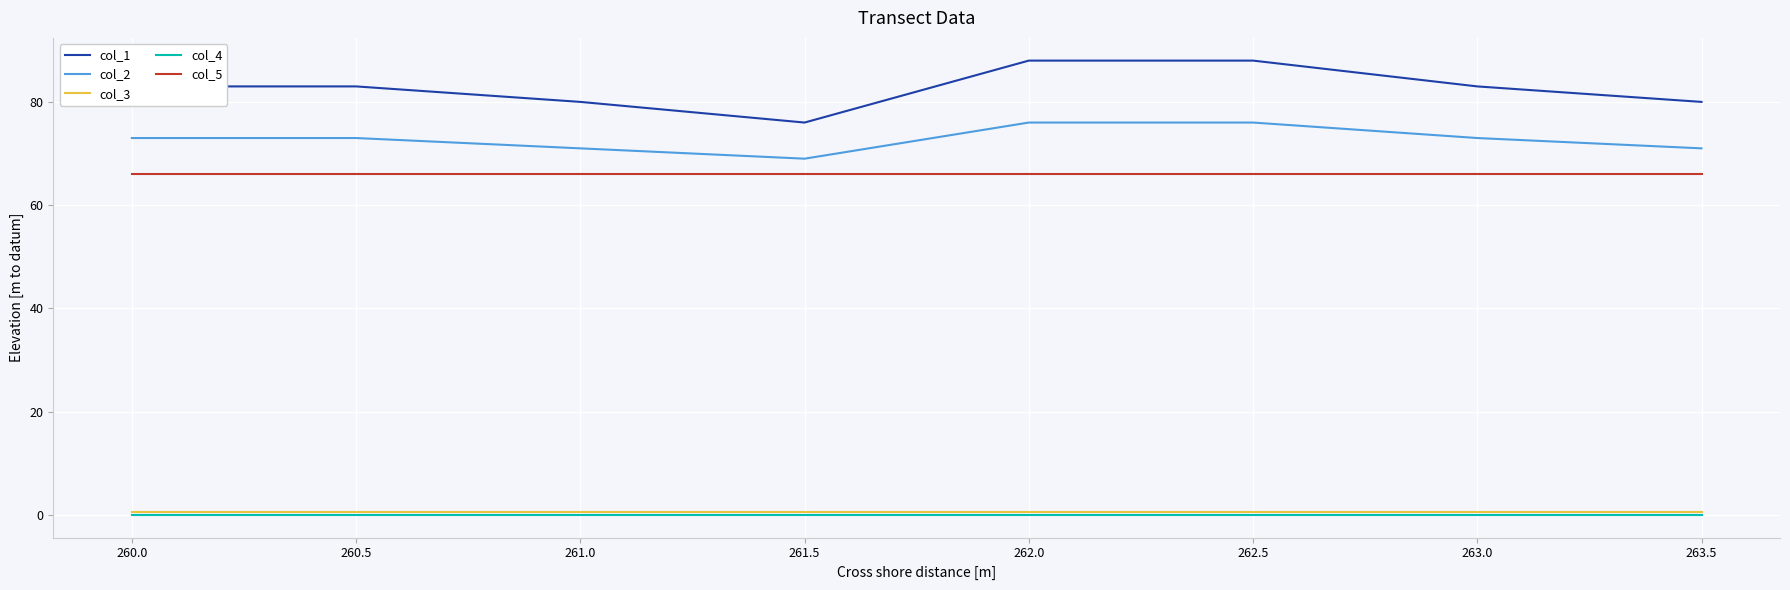

What is the difference between the col_1 values at 262.0 and 261.0?

8.0